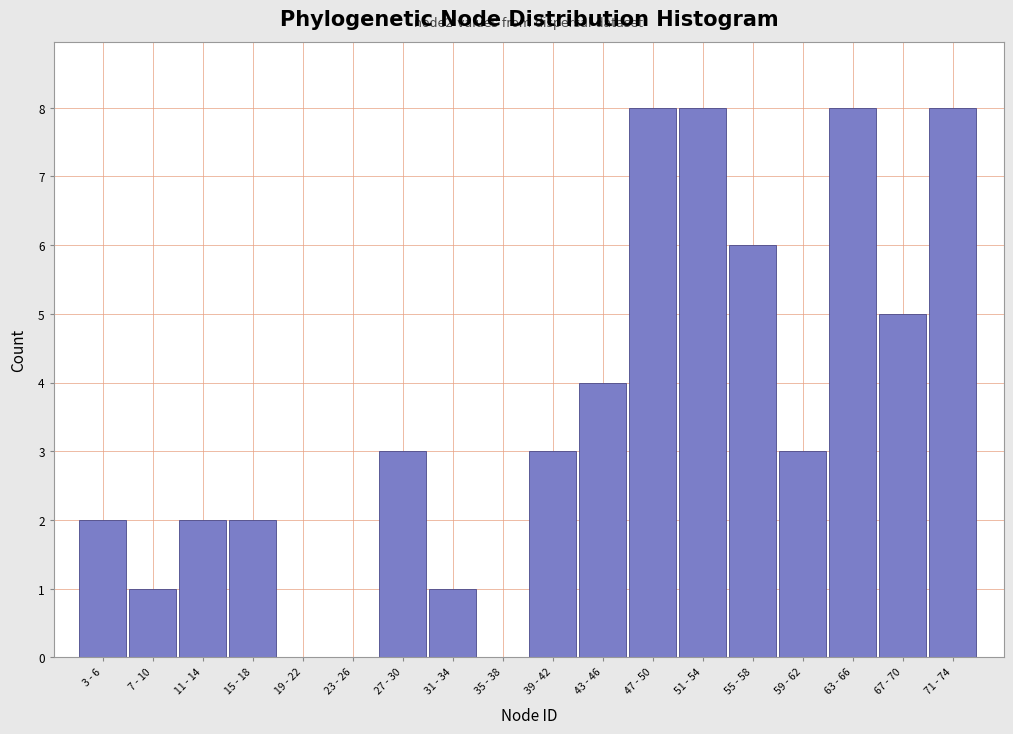

Reading left to right, transcribe all the data shown in this chart.

3 - 6=2	7 - 10=1	11 - 14=2	15 - 18=2	19 - 22=0	23 - 26=0	27 - 30=3	31 - 34=1	35 - 38=0	39 - 42=3	43 - 46=4	47 - 50=8	51 - 54=8	55 - 58=6	59 - 62=3	63 - 66=8	67 - 70=5	71 - 74=8